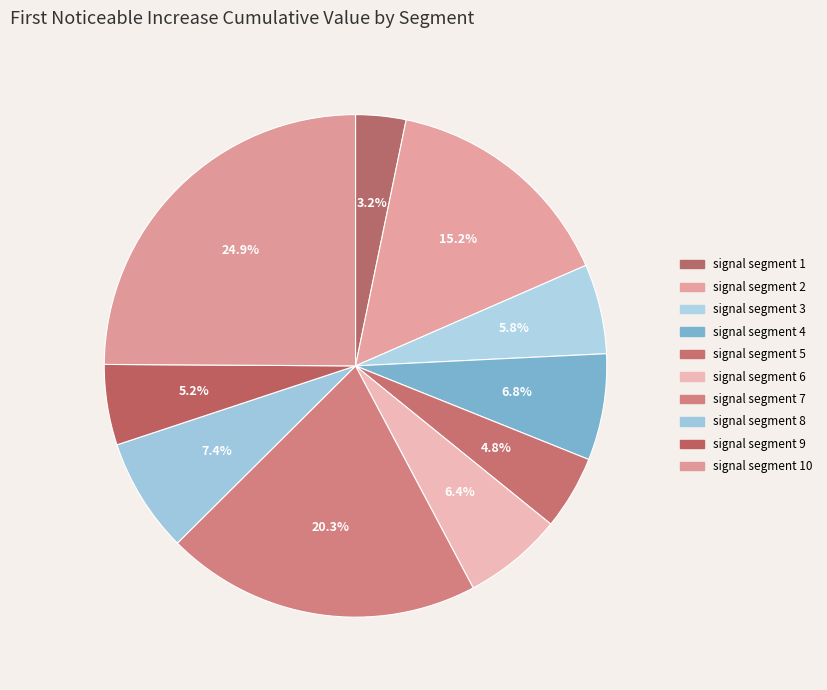

Count the number of slices in the pie.

10